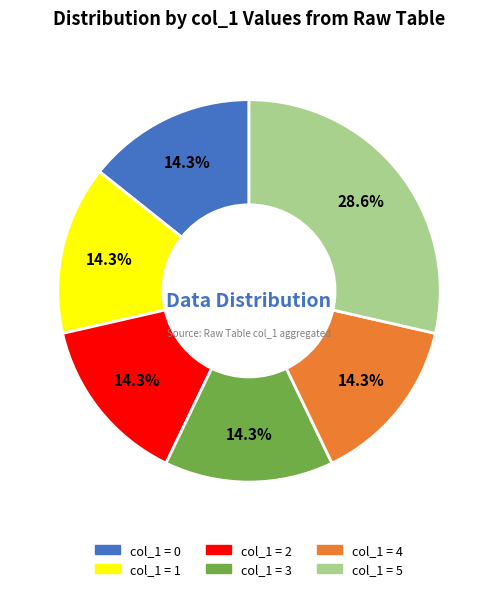

Is there any slice that represents more than half of the pie?

No